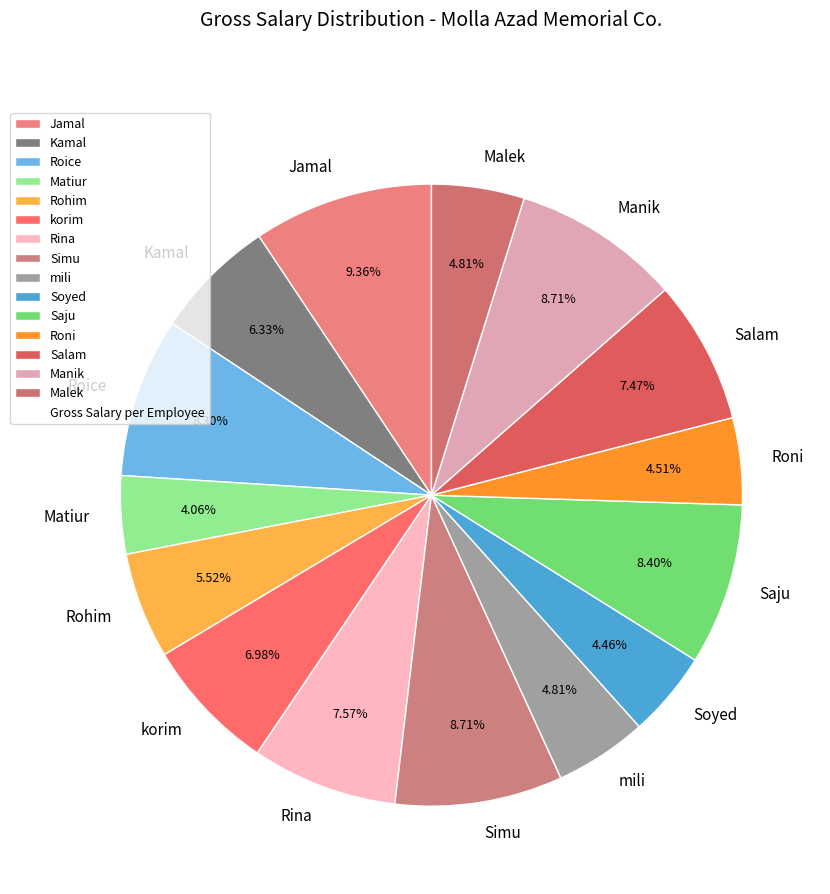

To the nearest percent, what is the difference between the Malek and Manik slice percentages?

4%